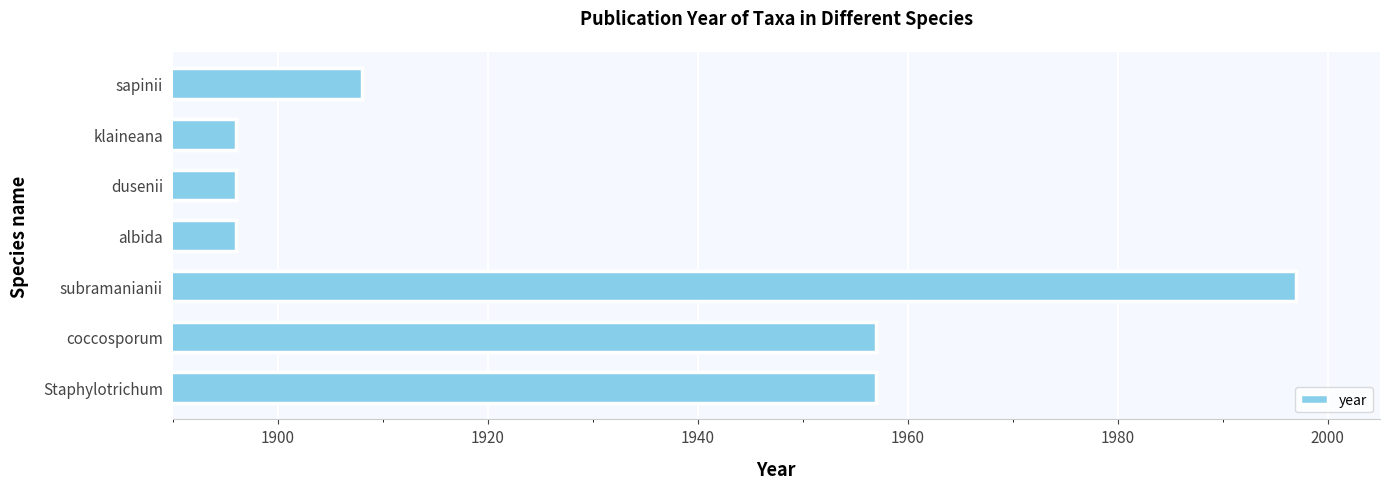

Reading top to bottom, what are all the values shown in this chart?

sapinii=1908	klaineana=1896	dusenii=1896	albida=1896	subramanianii=1997	coccosporum=1957	Staphylotrichum=1957